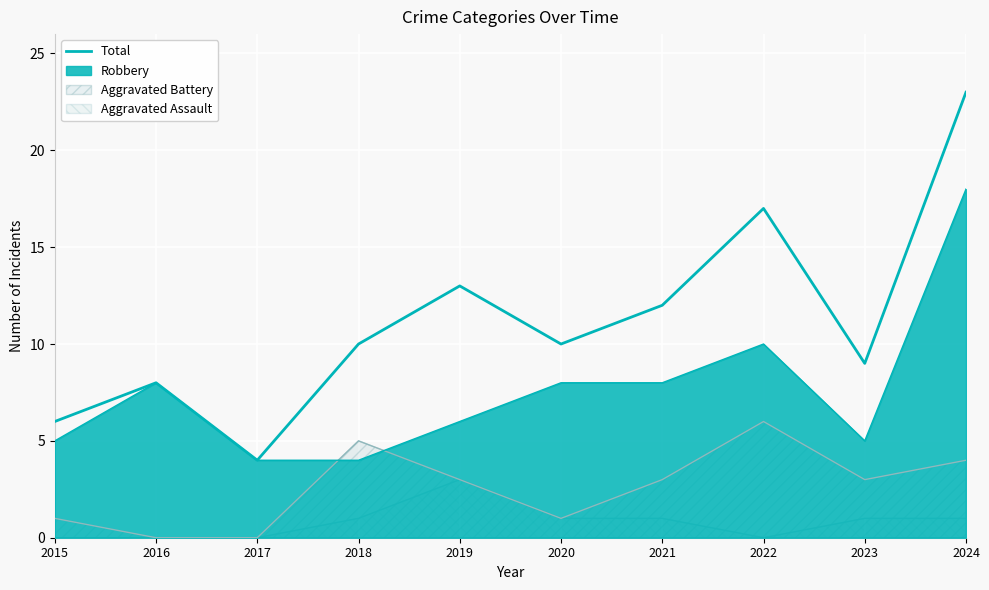

Which label corresponds to the largest value in the chart?

2024